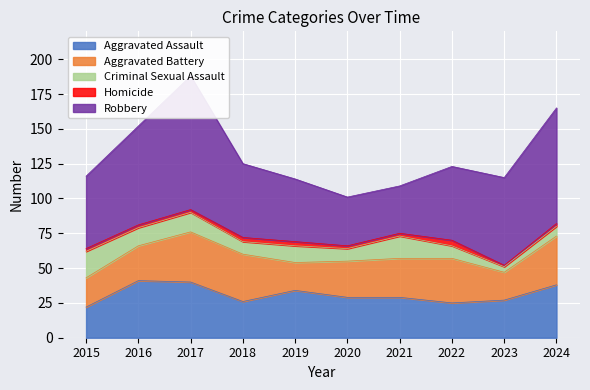

Which label corresponds to the largest value in the chart?

2017